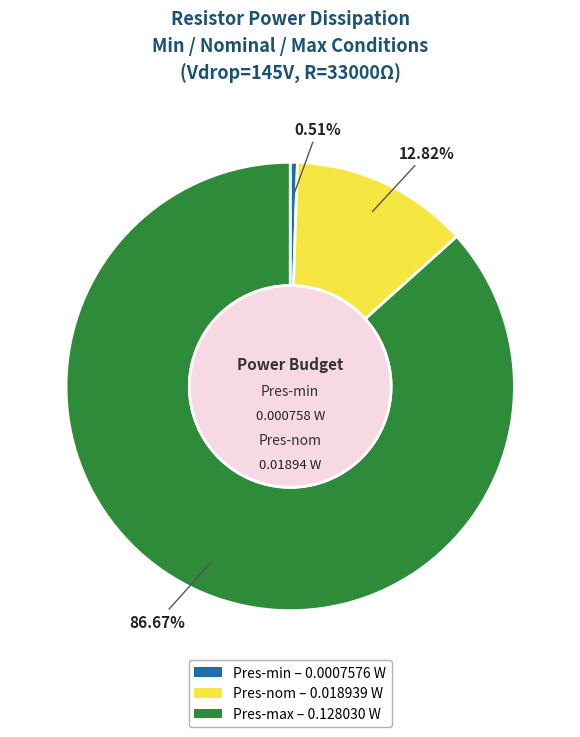

Does any single category account for the majority?

Yes